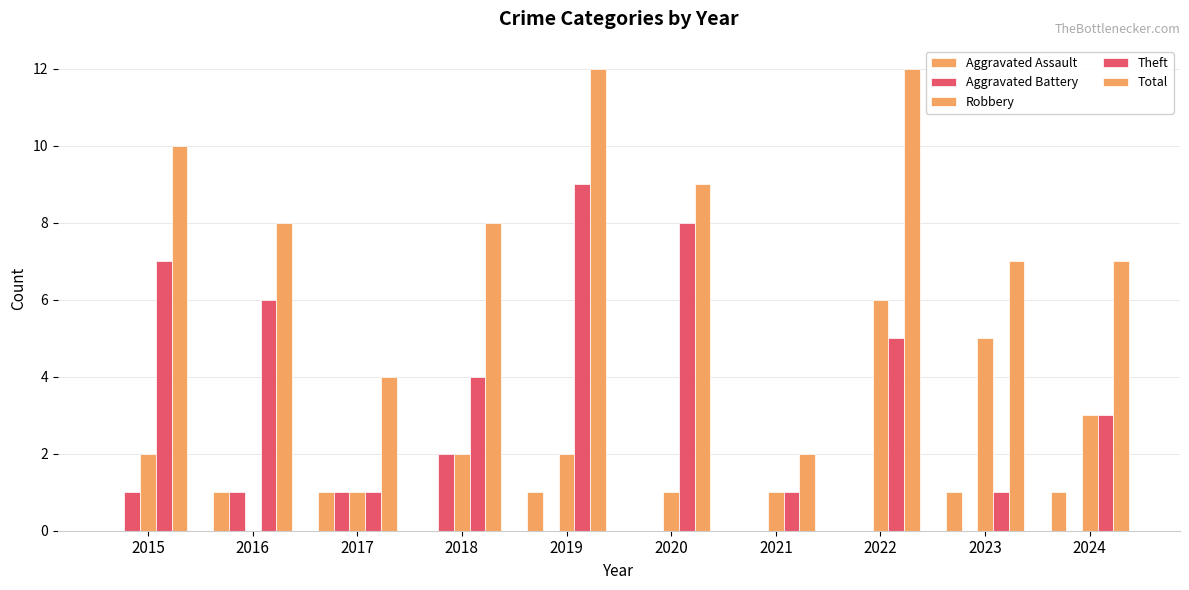

Reading right to left, what are all the values shown in this chart?

Aggravated Assault: 2024=1	2023=1	2022=0	2021=0	2020=0	2019=1	2018=0	2017=1	2016=1	2015=0
Aggravated Battery: 2024=0	2023=0	2022=0	2021=0	2020=0	2019=0	2018=2	2017=1	2016=1	2015=1
Robbery: 2024=3	2023=5	2022=6	2021=1	2020=1	2019=2	2018=2	2017=1	2016=0	2015=2
Theft: 2024=3	2023=1	2022=5	2021=1	2020=8	2019=9	2018=4	2017=1	2016=6	2015=7
Total: 2024=7	2023=7	2022=12	2021=2	2020=9	2019=12	2018=8	2017=4	2016=8	2015=10